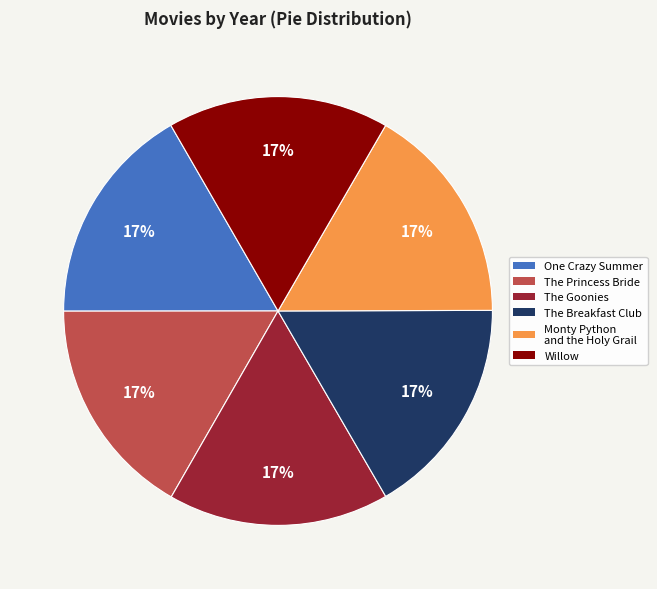

Is it true that The Princess Bride is 8% of the pie?

False